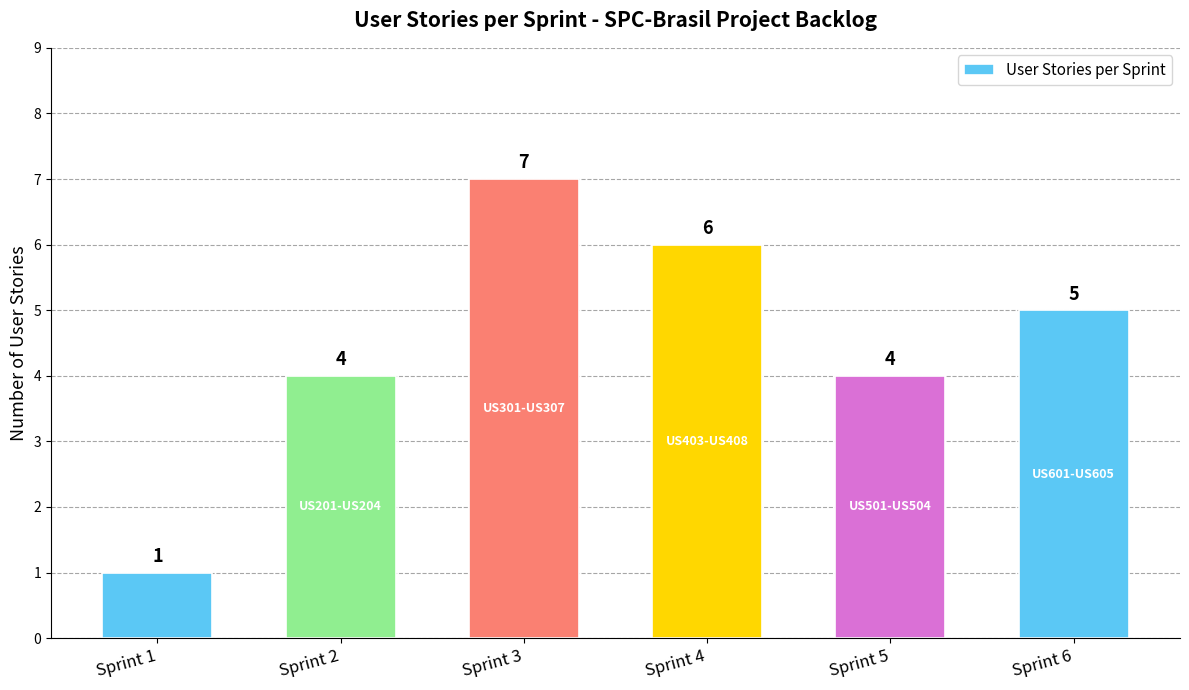

At which label does the data first exceed 5?

Sprint 3